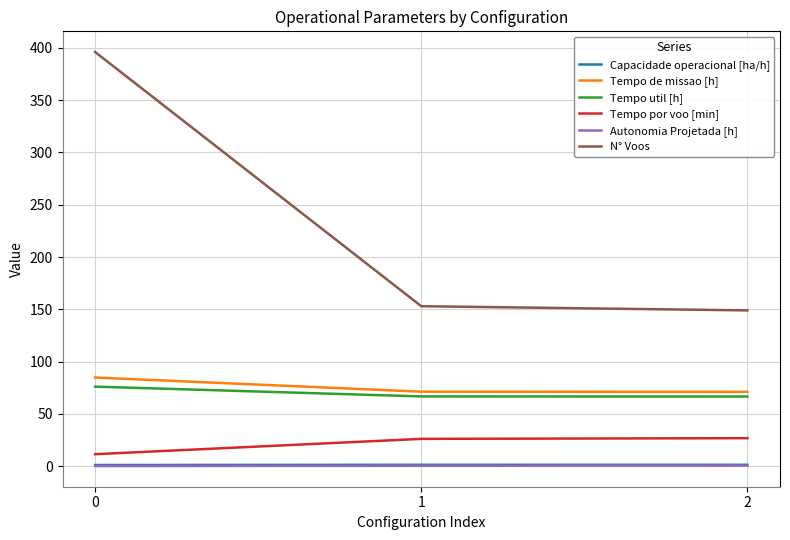

Is the value of Autonomia Projetada [h] at 0 greater than the value of Tempo util [h] at 0?

No